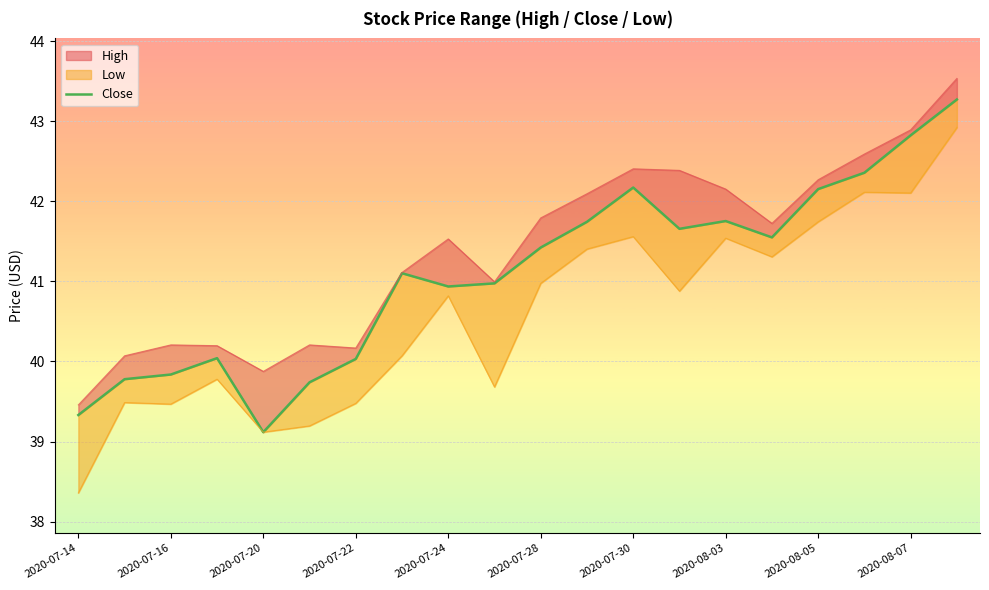

What is the change in value from 2020-07-14 to 2020-07-22?

+0.7